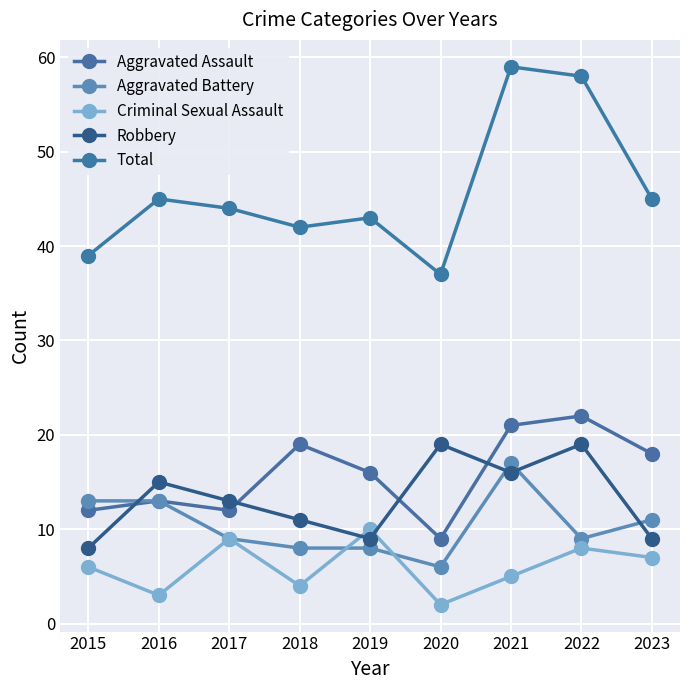

Which series has the largest range (max minus min)?

Total